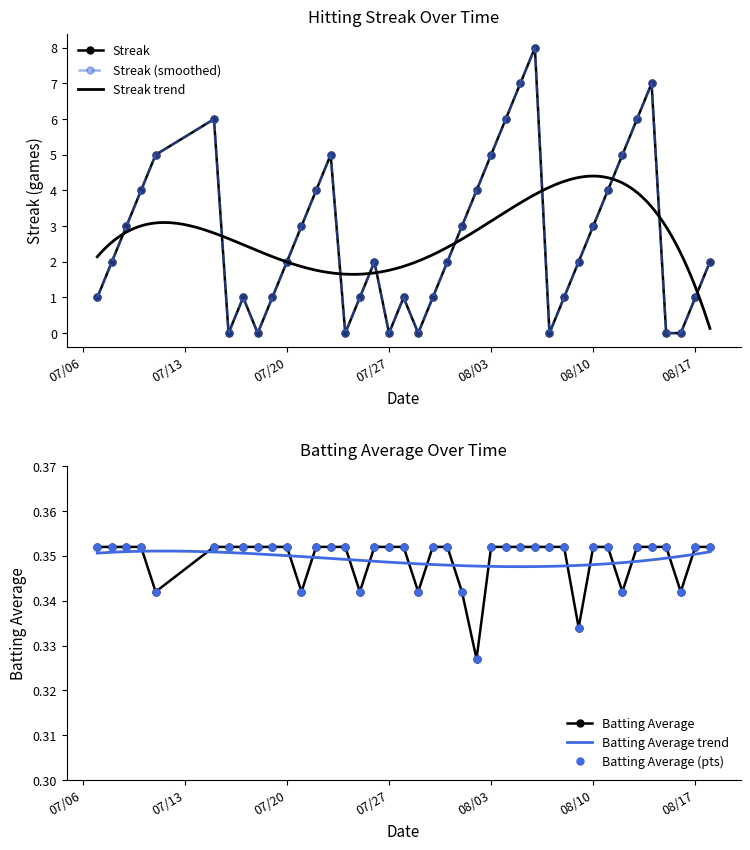

Reading left to right, list all the values displayed in this chart.

Streak: 1.0	2.0	3.0	4.0	5.0	6.0	0.0	1.0	0.0	1.0	2.0	3.0	4.0	5.0	0.0	1.0	2.0	0.0	1.0	0.0	1.0	2.0	3.0	4.0	5.0	6.0	7.0	8.0	0.0	1.0	2.0	3.0	4.0	5.0	6.0	7.0	0.0	0.0	1.0	2.0
Batting Average1: 0.4	0.4	0.4	0.4	0.3	0.4	0.4	0.4	0.4	0.4	0.4	0.3	0.4	0.4	0.4	0.3	0.4	0.4	0.4	0.3	0.4	0.4	0.3	0.3	0.4	0.4	0.4	0.4	0.4	0.4	0.3	0.4	0.4	0.3	0.4	0.4	0.4	0.3	0.4	0.4